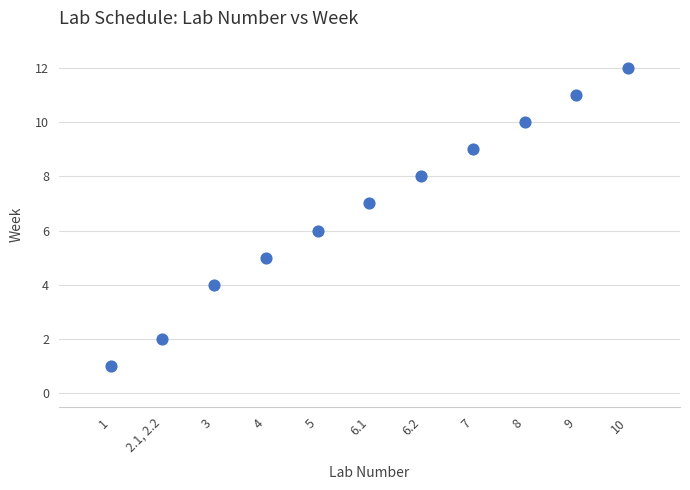

What is the range of X values (max minus min)?

10